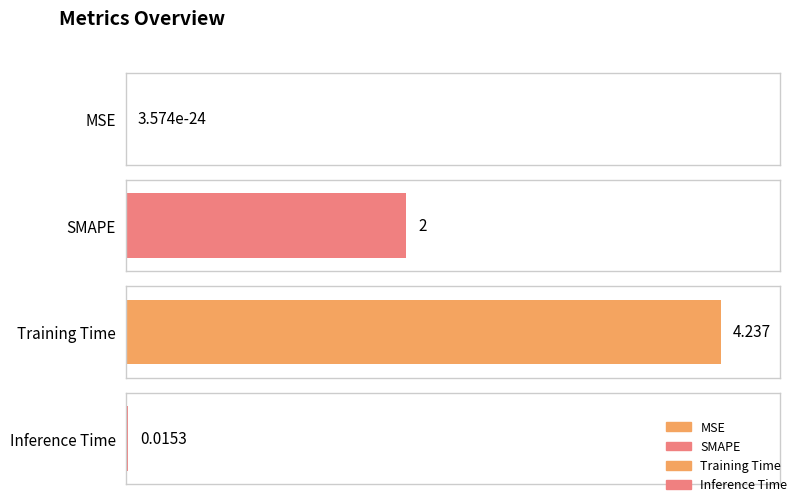

How many data points are less than 2?

2